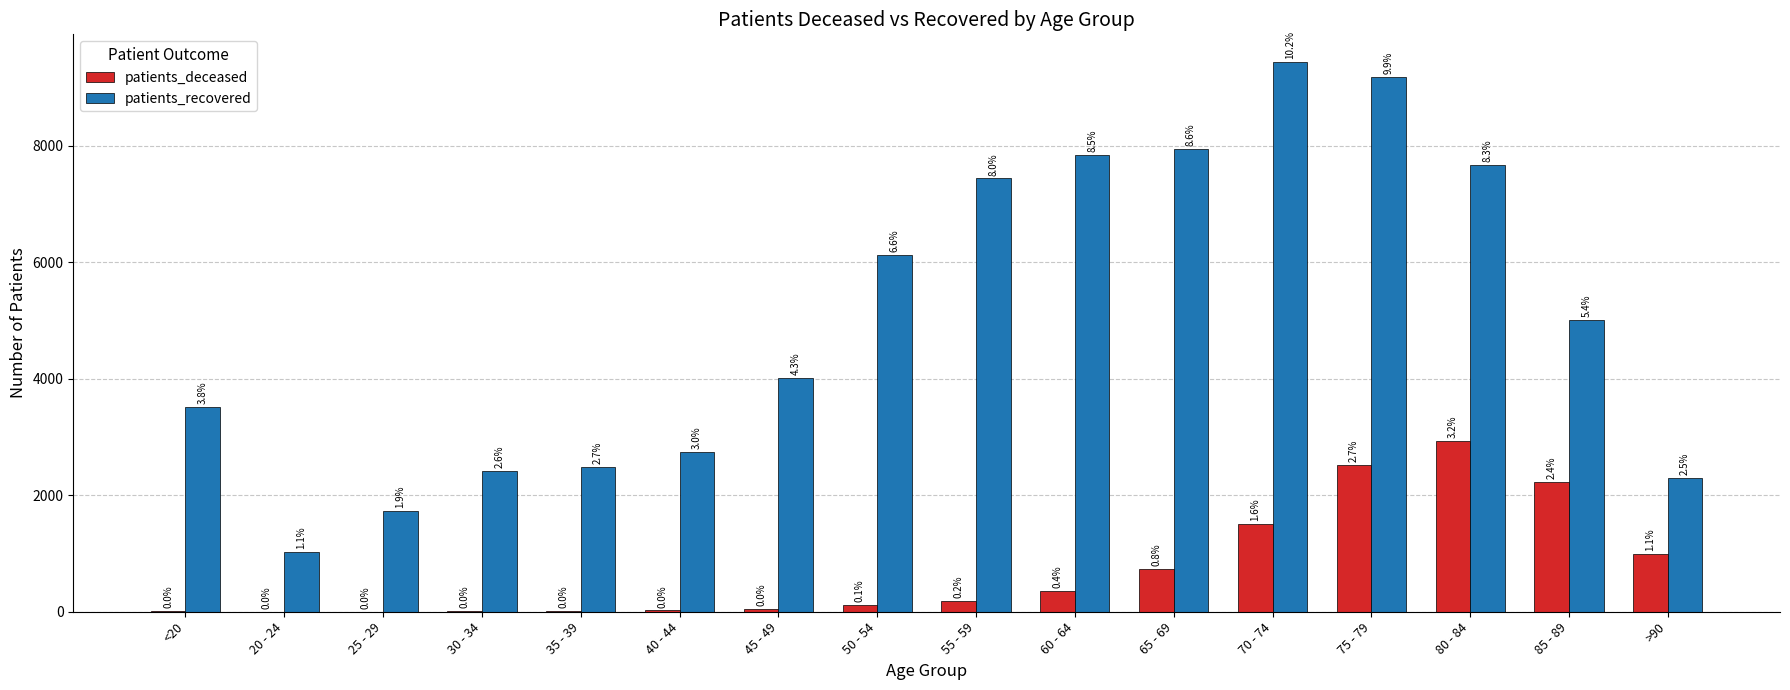

What is the label of the 9th bar from the right?

50 - 54